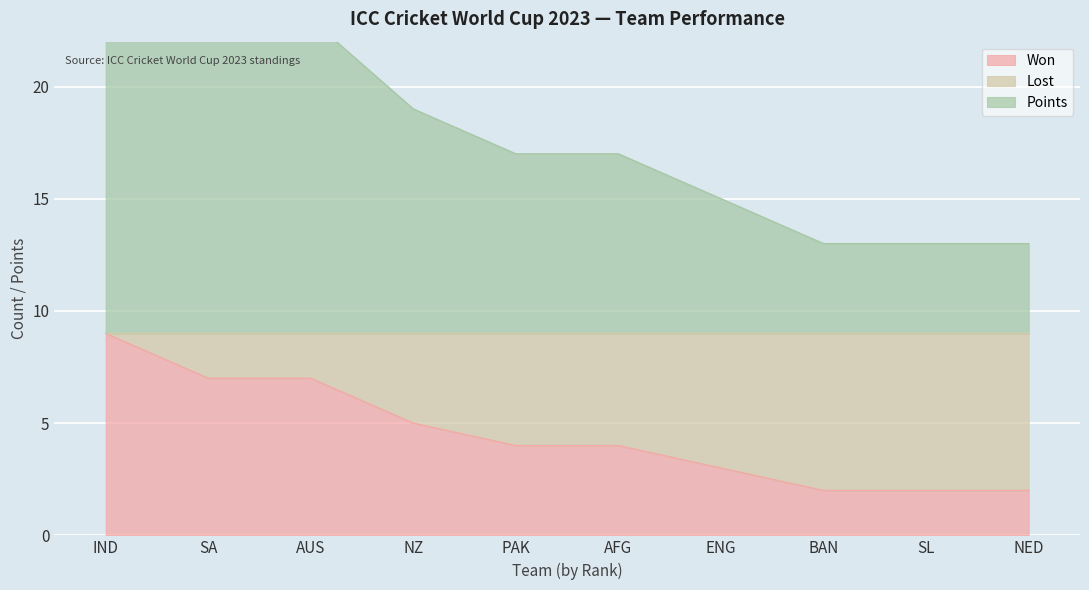

Is the value of Won at IND greater than the value of Lost at PAK?

No